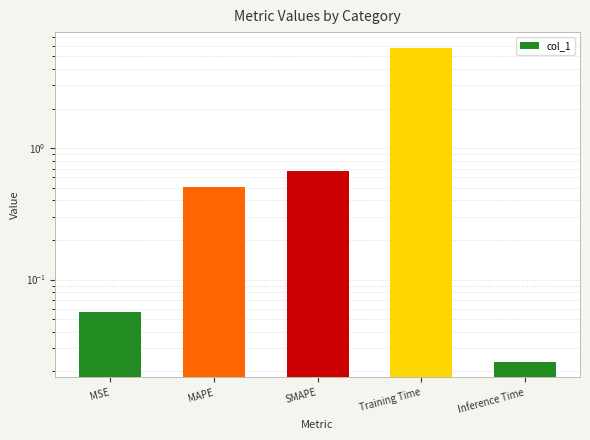

Is it true that the value at MAPE is 0.1?

False